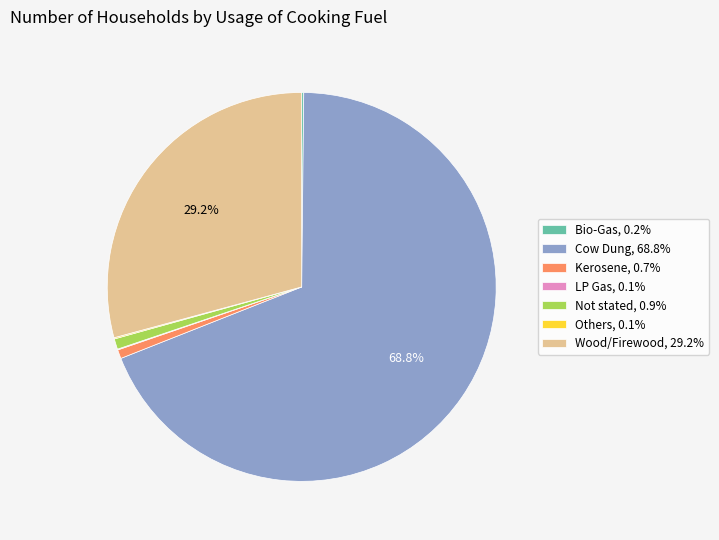

Combined, do Wood/Firewood, 29.2% and Not stated, 0.9% account for over 50%?

No